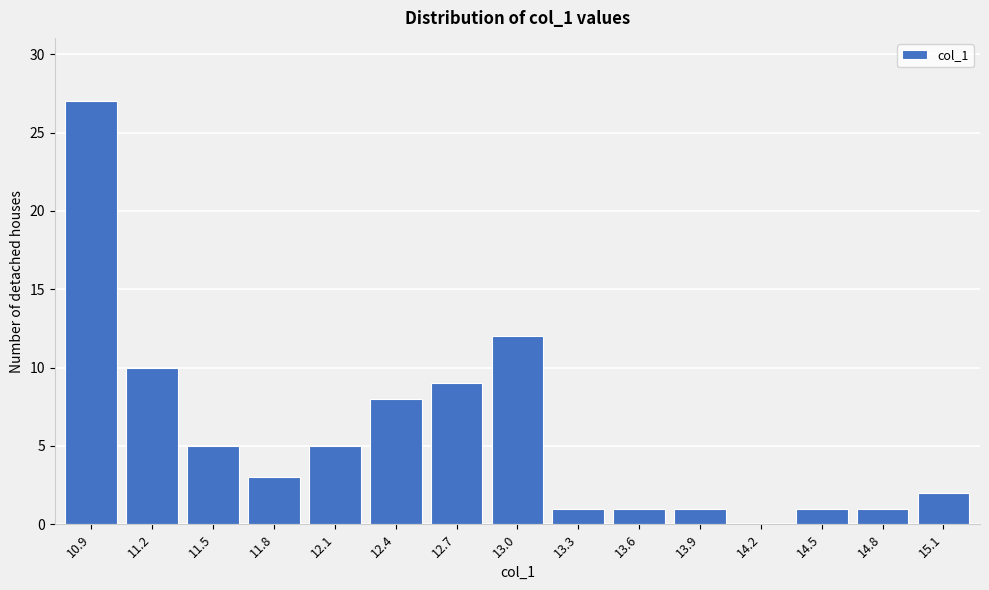

Reading left to right, transcribe all the data shown in this chart.

10.9=27	11.2=10	11.5=5	11.8=3	12.1=5	12.4=8	12.7=9	13.0=12	13.3=1	13.6=1	13.9=1	14.2=0	14.5=1	14.8=1	15.1=2